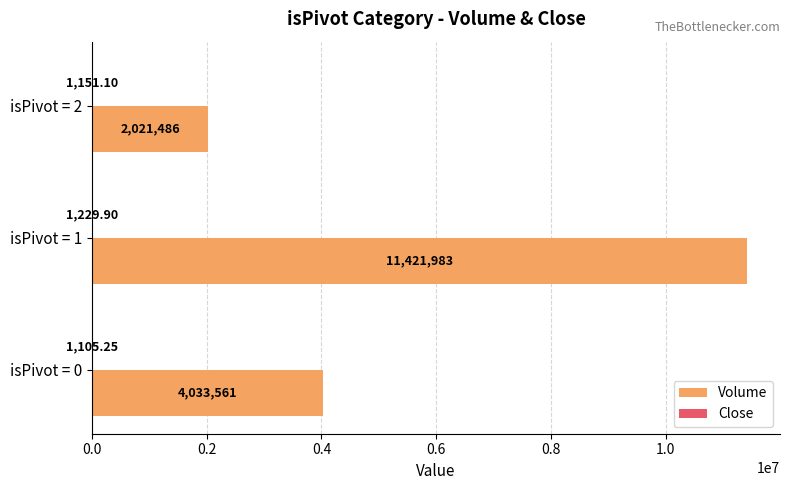

What is the sum of all Volume values?

17477030.0